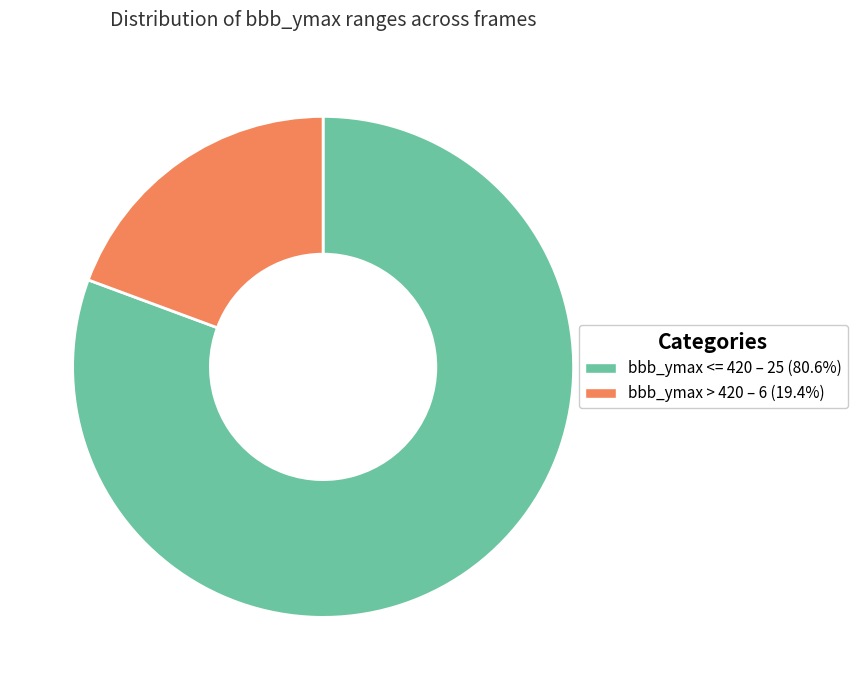

Do bbb_ymax > 420 and bbb_ymax <= 420 together represent more than half of the pie?

Yes